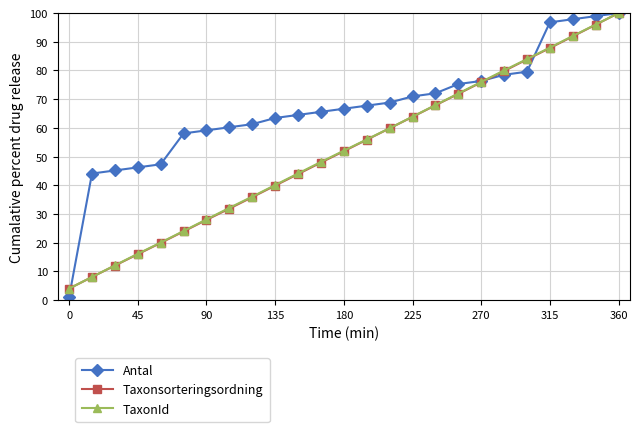

What is the minimum value for TaxonId?

4.0